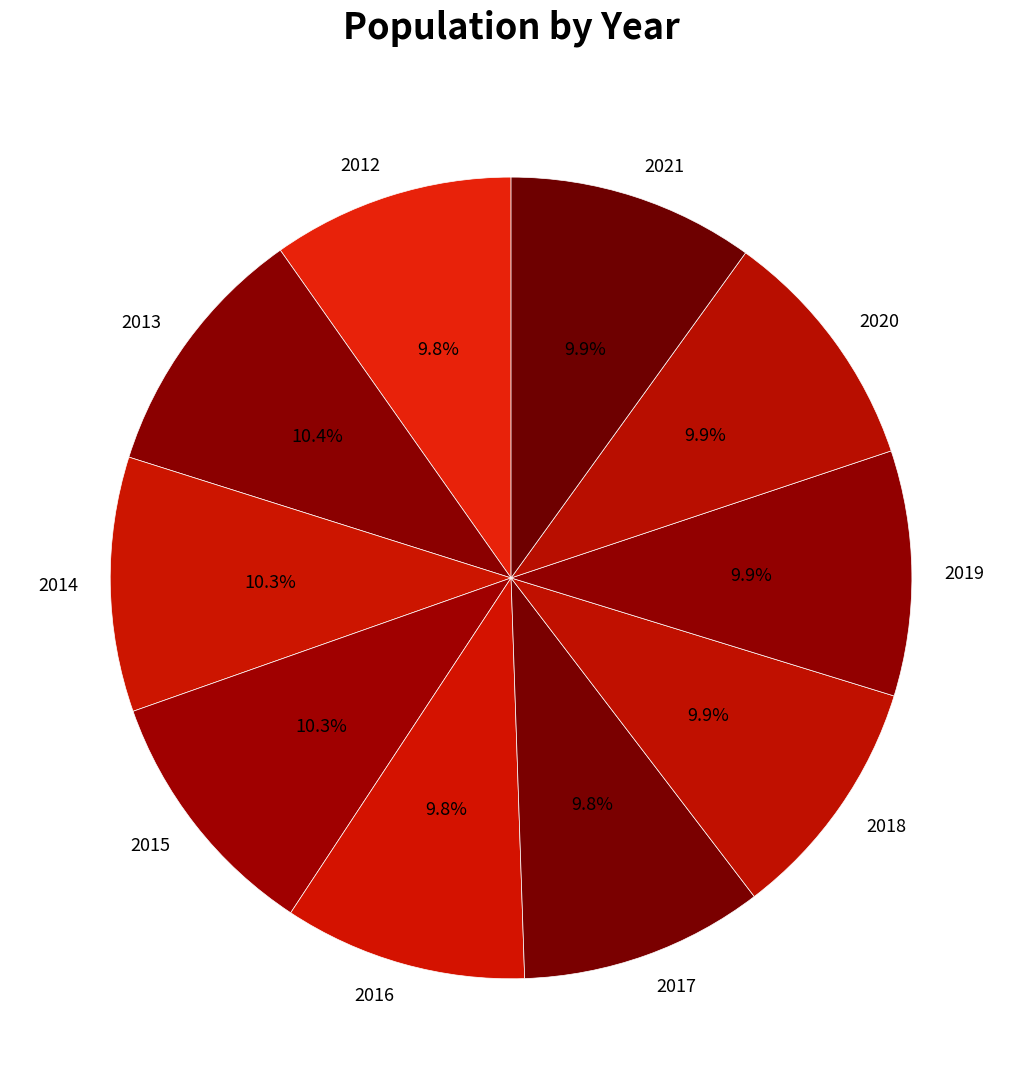

What is the total percentage of 2018 and 2015?

20.2%